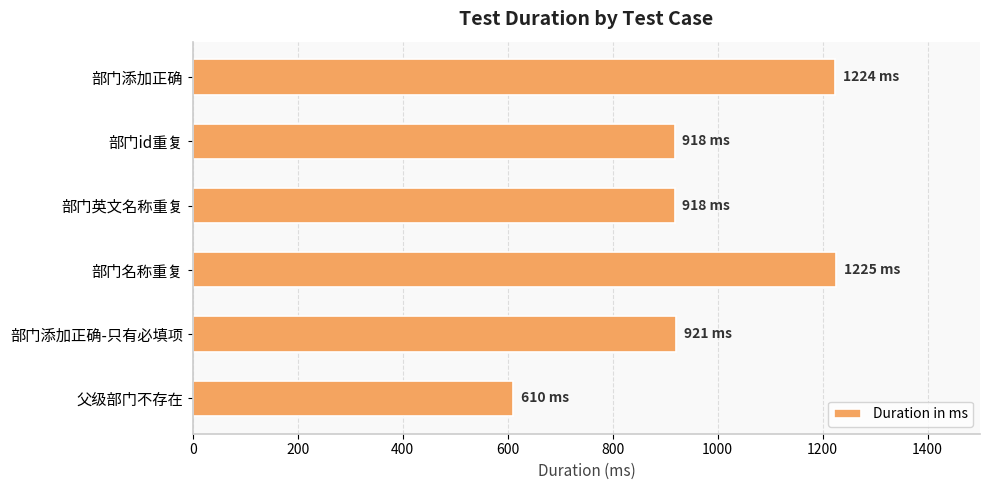

What is the average value?

969